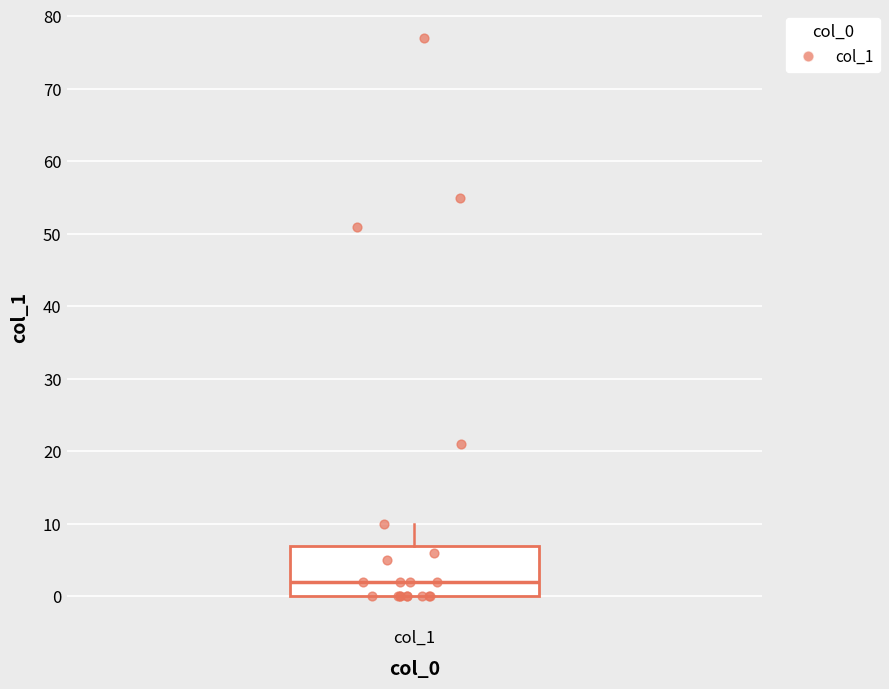

Read this box plot against the y-axis: the position of the median line, the range covered by the box, and the ends of both whiskers. The values are not printed on the chart, so give them approximately, as read against the axis.

median 2, box 0 to 7, whiskers 0 to 10